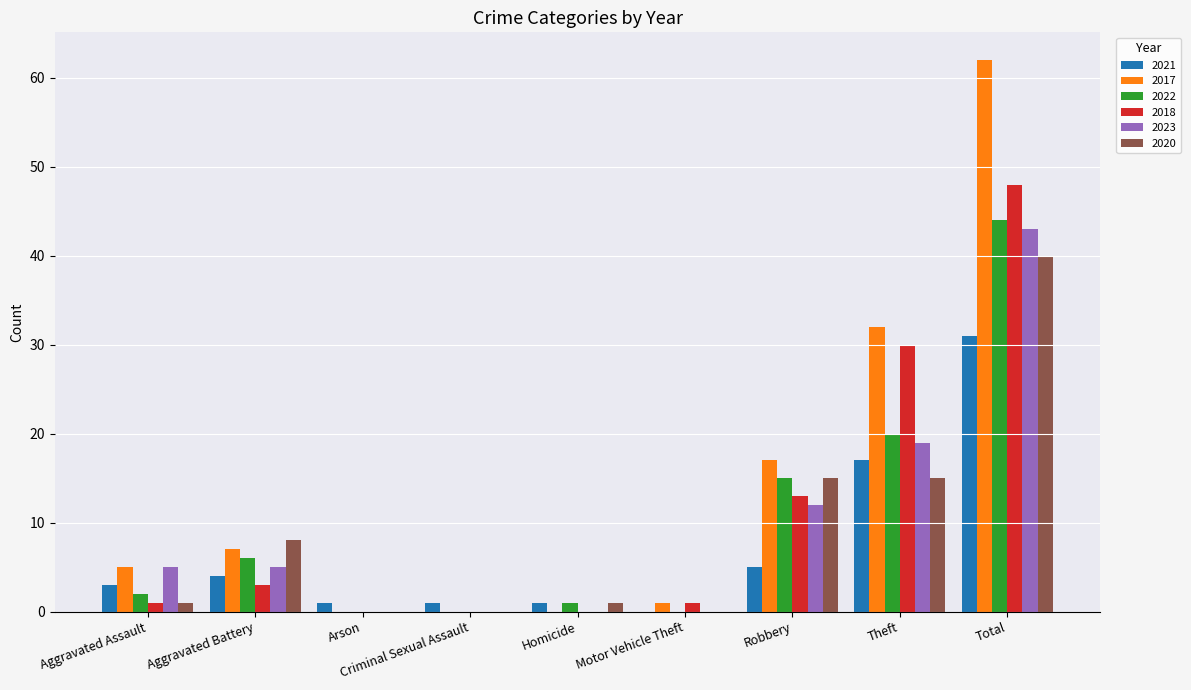

What is the total value across all series at Robbery?

77